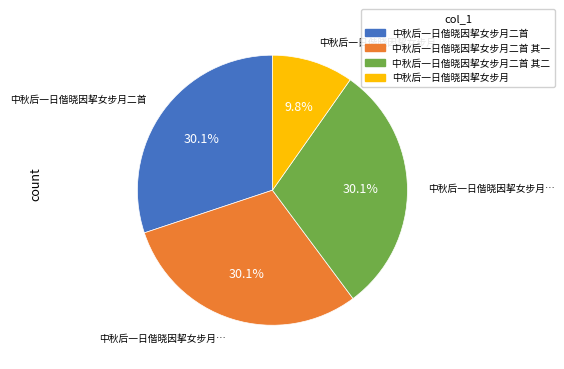

Does any single category account for the majority?

No